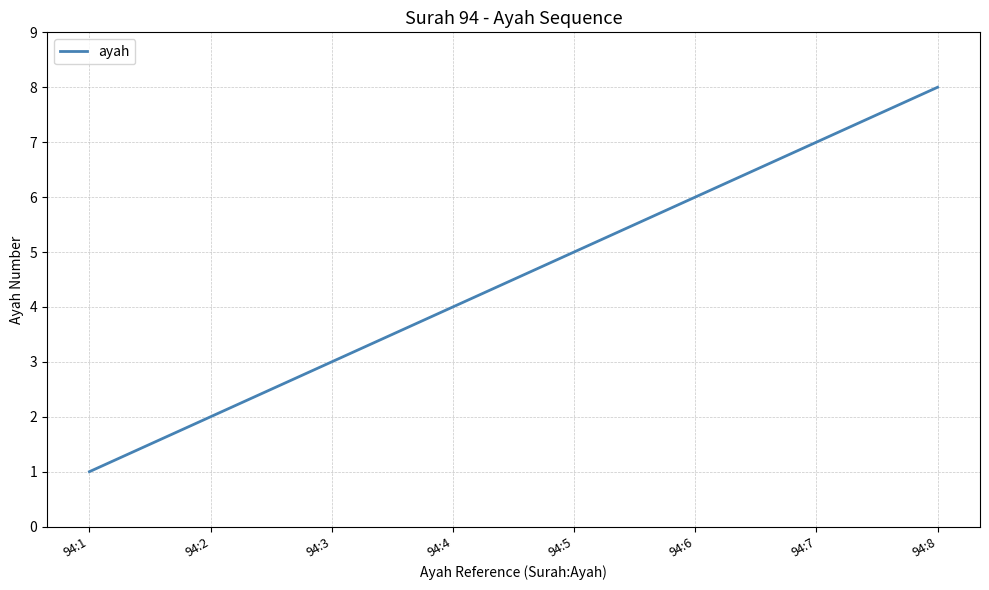

List the labels in order of value, smallest first.

94:1, 94:2, 94:3, 94:4, 94:5, 94:6, 94:7, 94:8